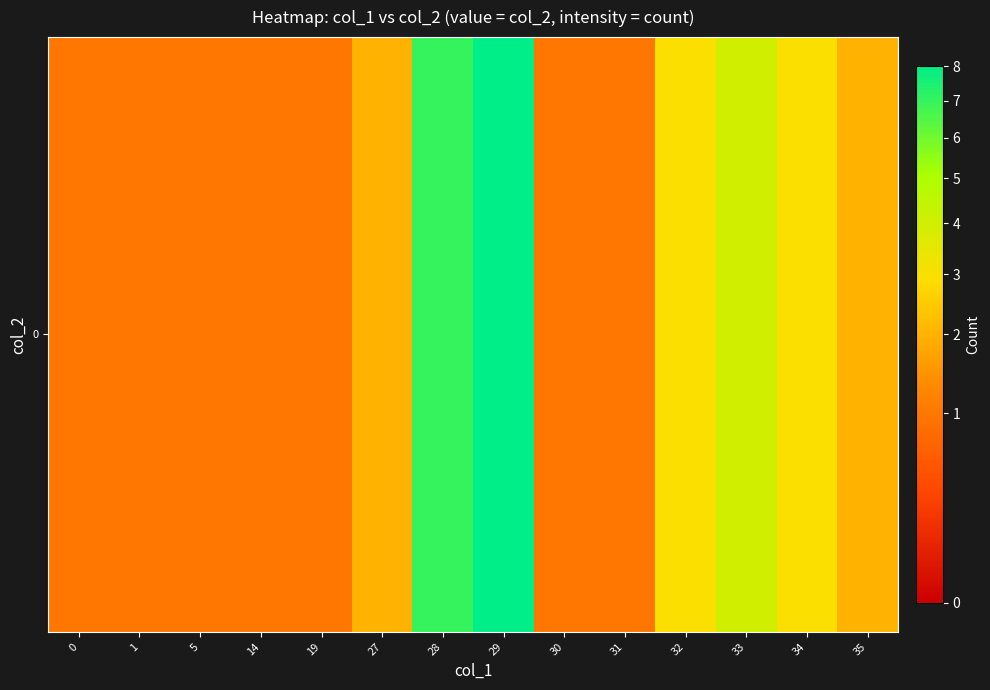

How many data points are less than 2?

7